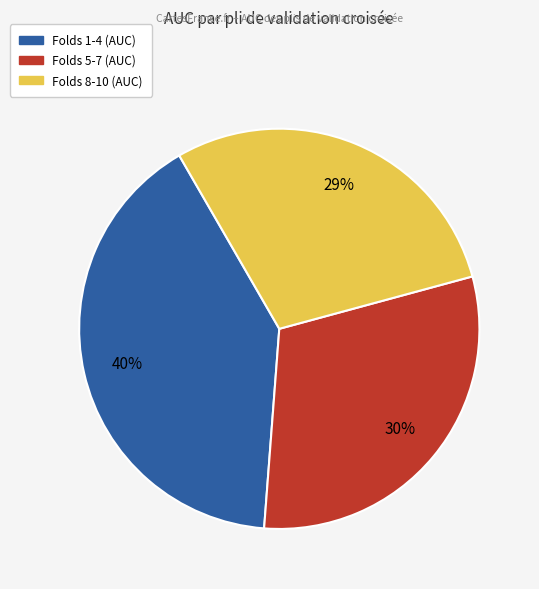

How many segments does this pie chart have?

3